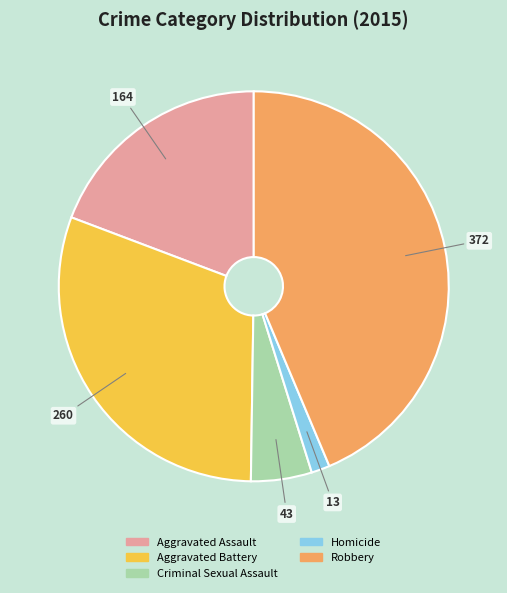

Combined, do Criminal Sexual Assault and Aggravated Assault account for over 50%?

No